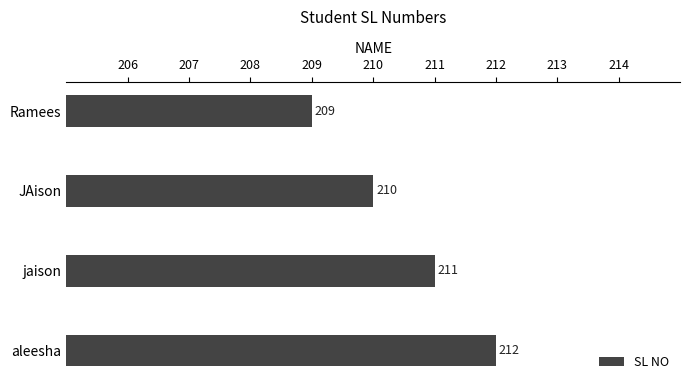

What is the difference between the maximum and minimum values?

3